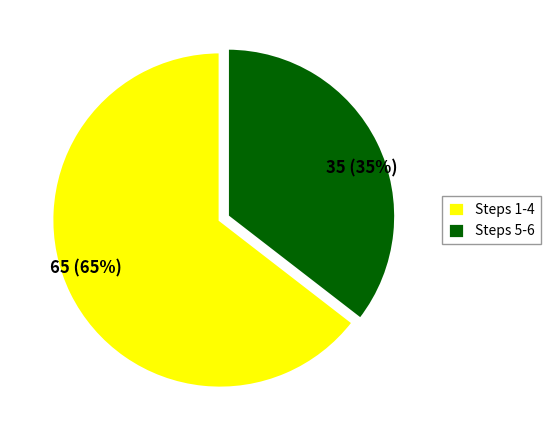

Is there a majority slice in this chart?

Yes